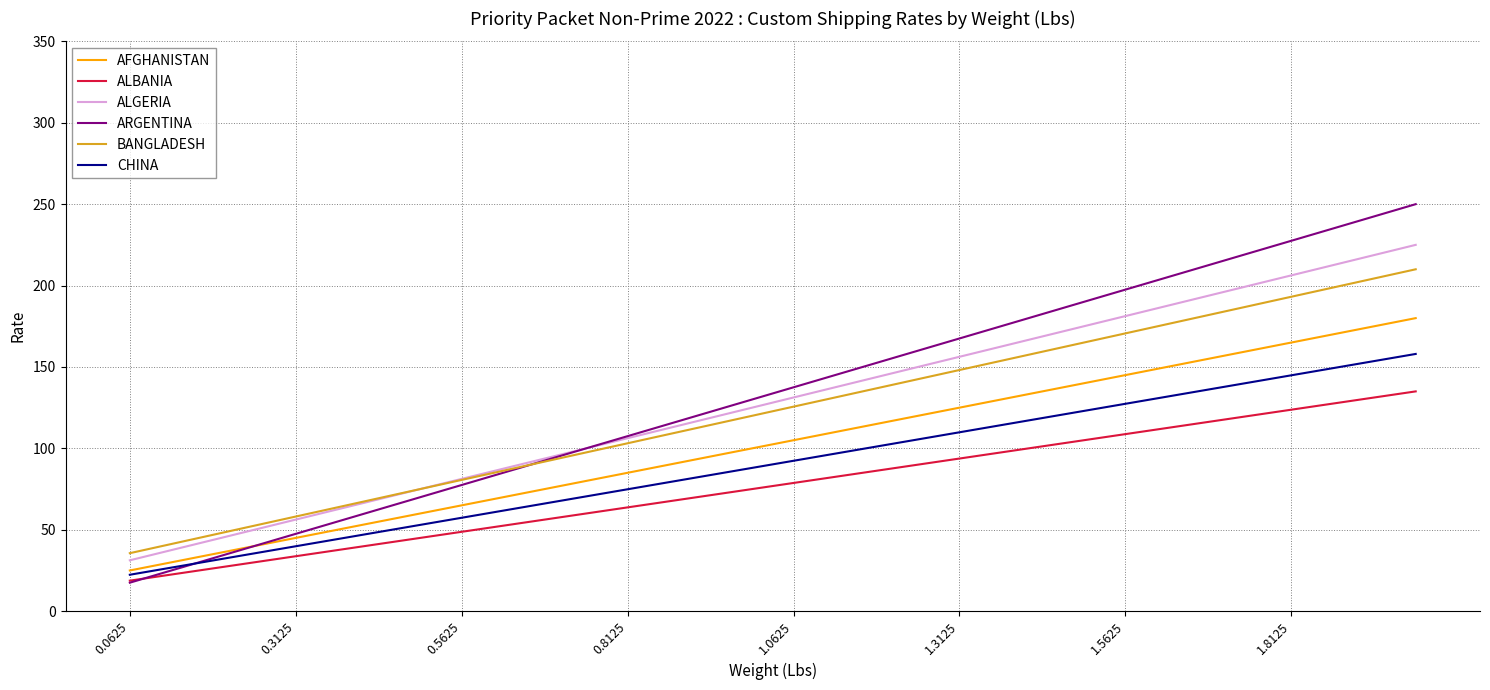

What is the maximum value for ARGENTINA?

250.0